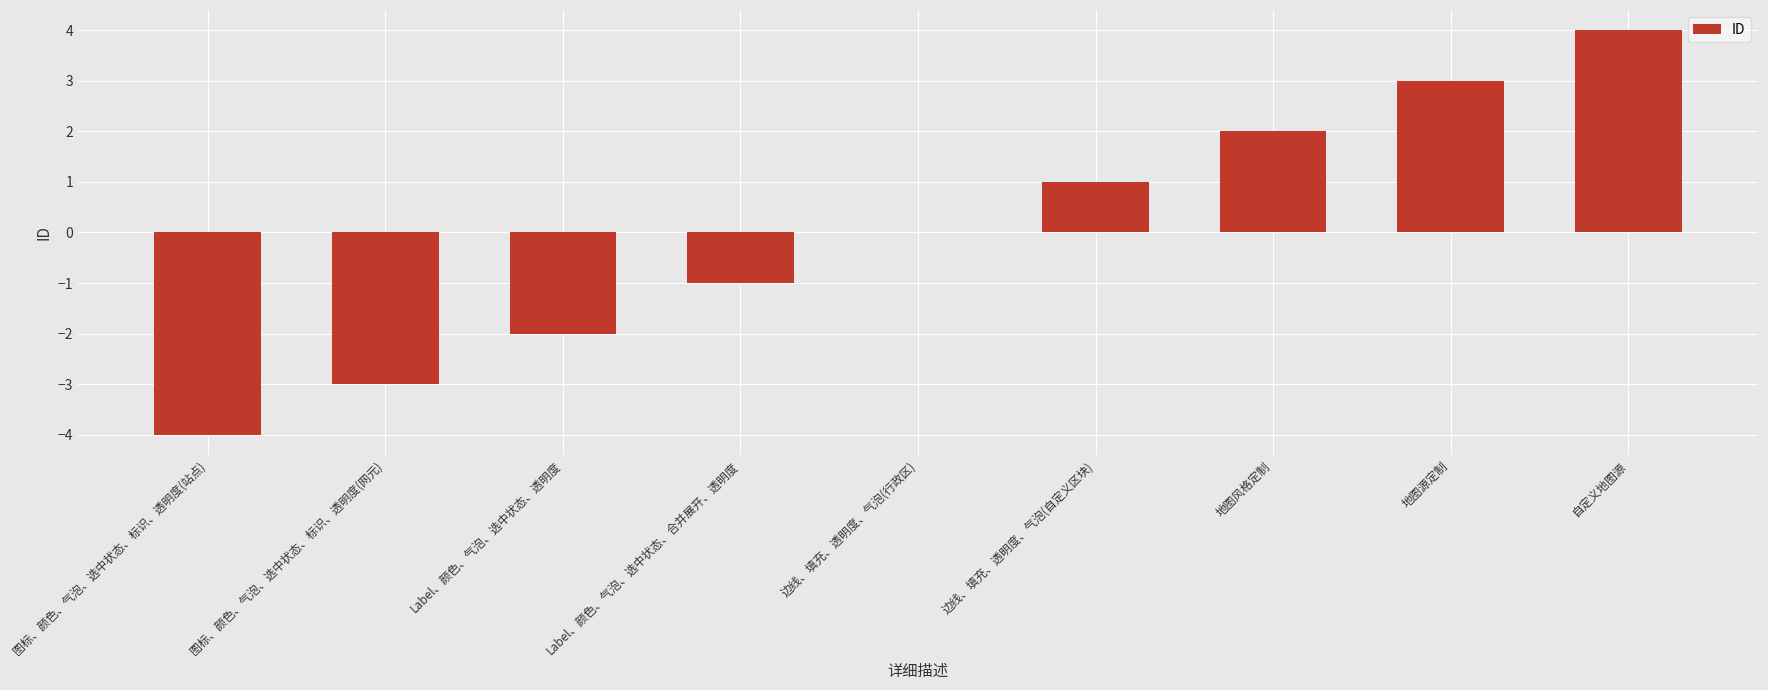

Count the values in the range -2 to 2.

5